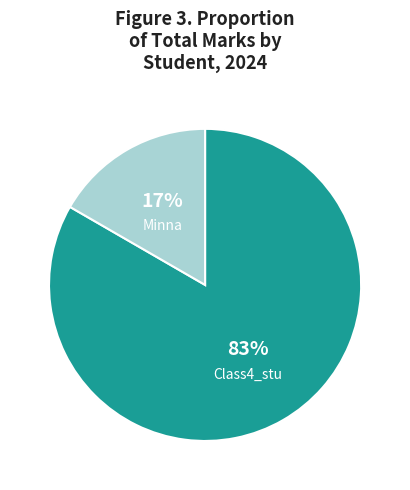

Does any single category account for the majority?

Yes